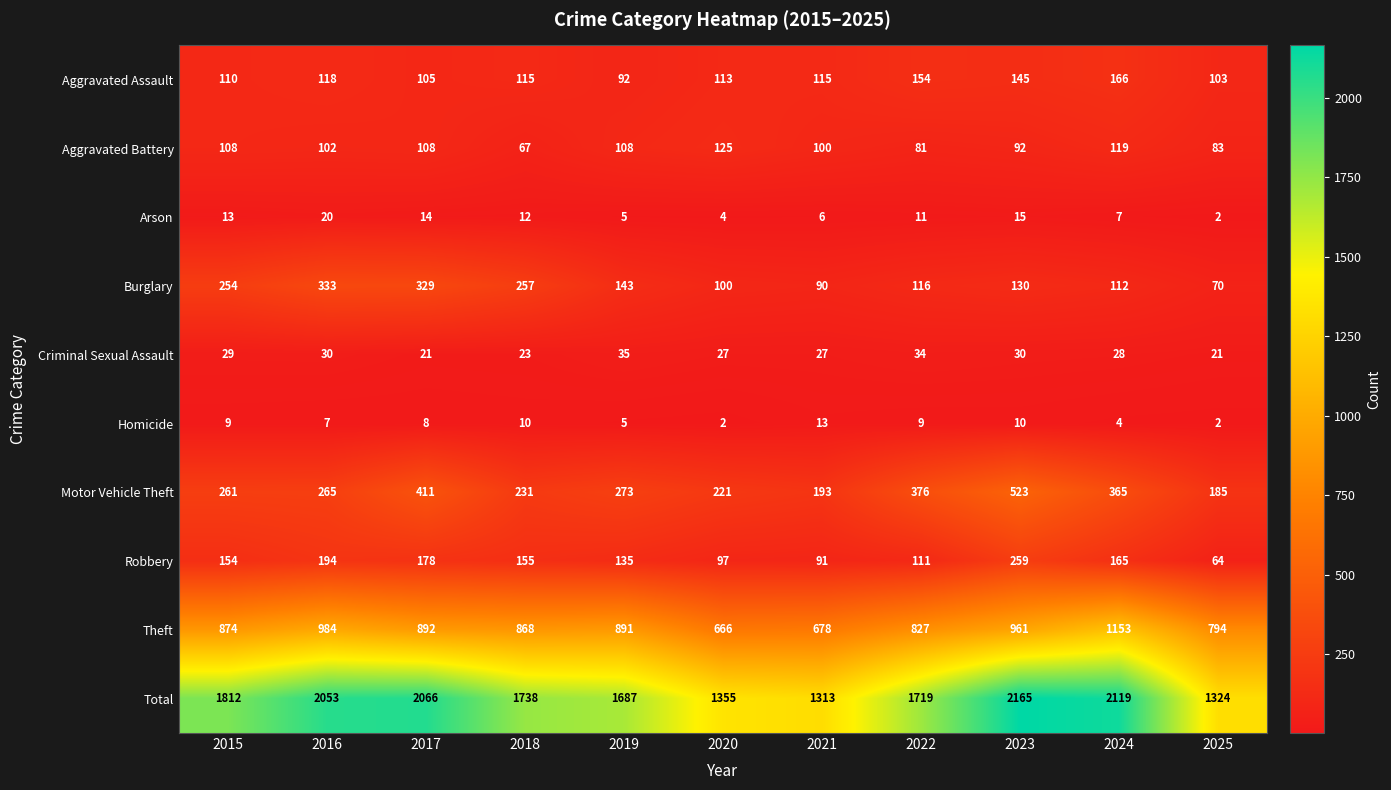

What is the difference between the Aggravated Assault values at 2015 and 2020?

3